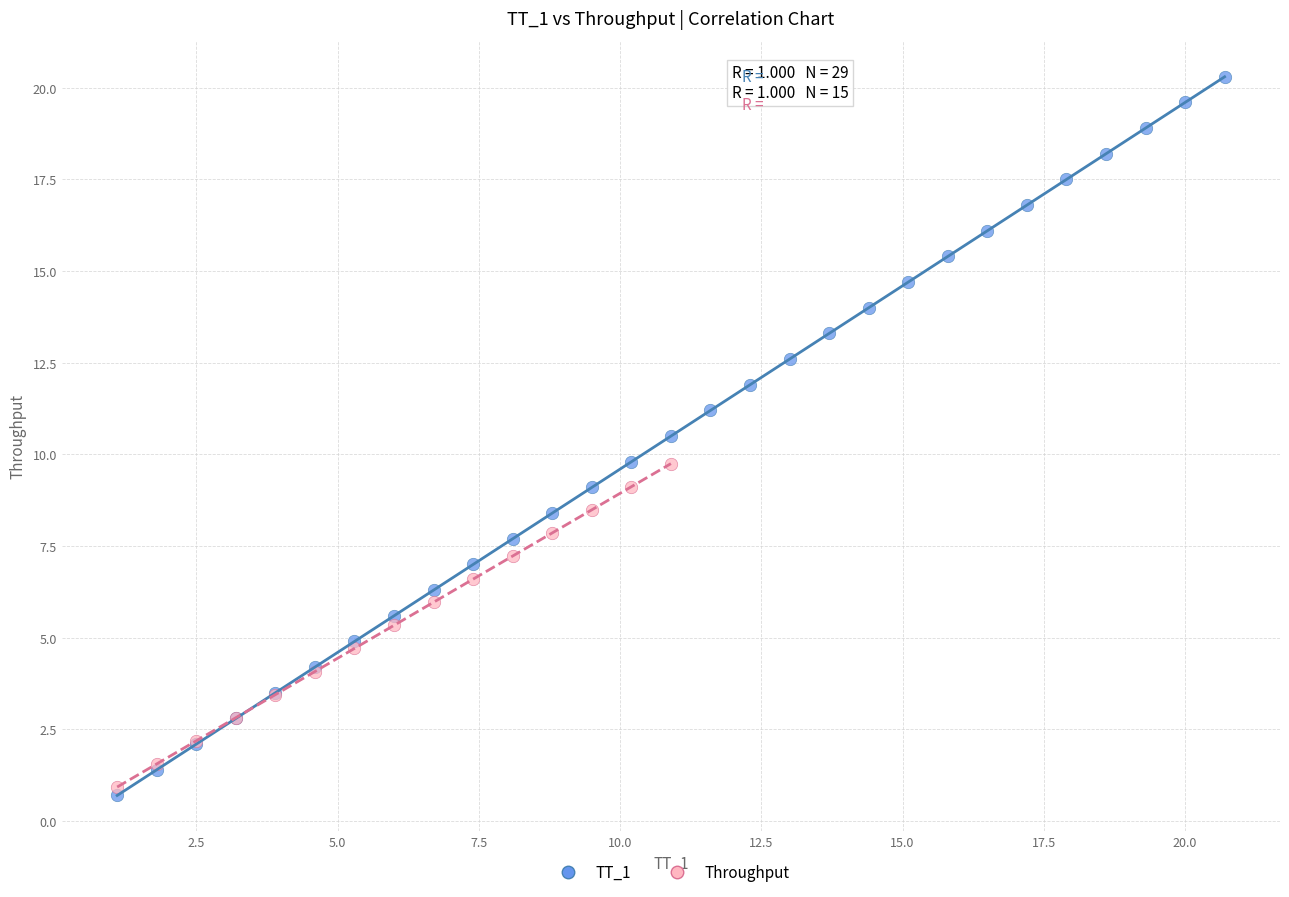

Which series has the widest spread of Y values?

TT_1